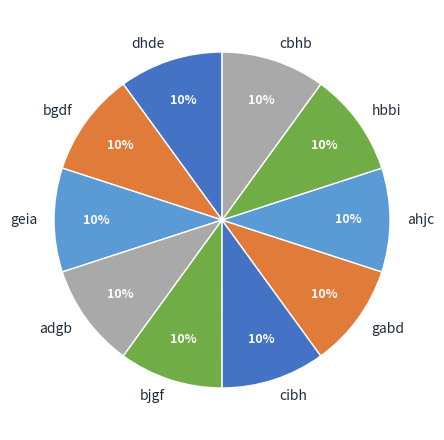

To the nearest percent, what percentage of the pie is cibh?

10%